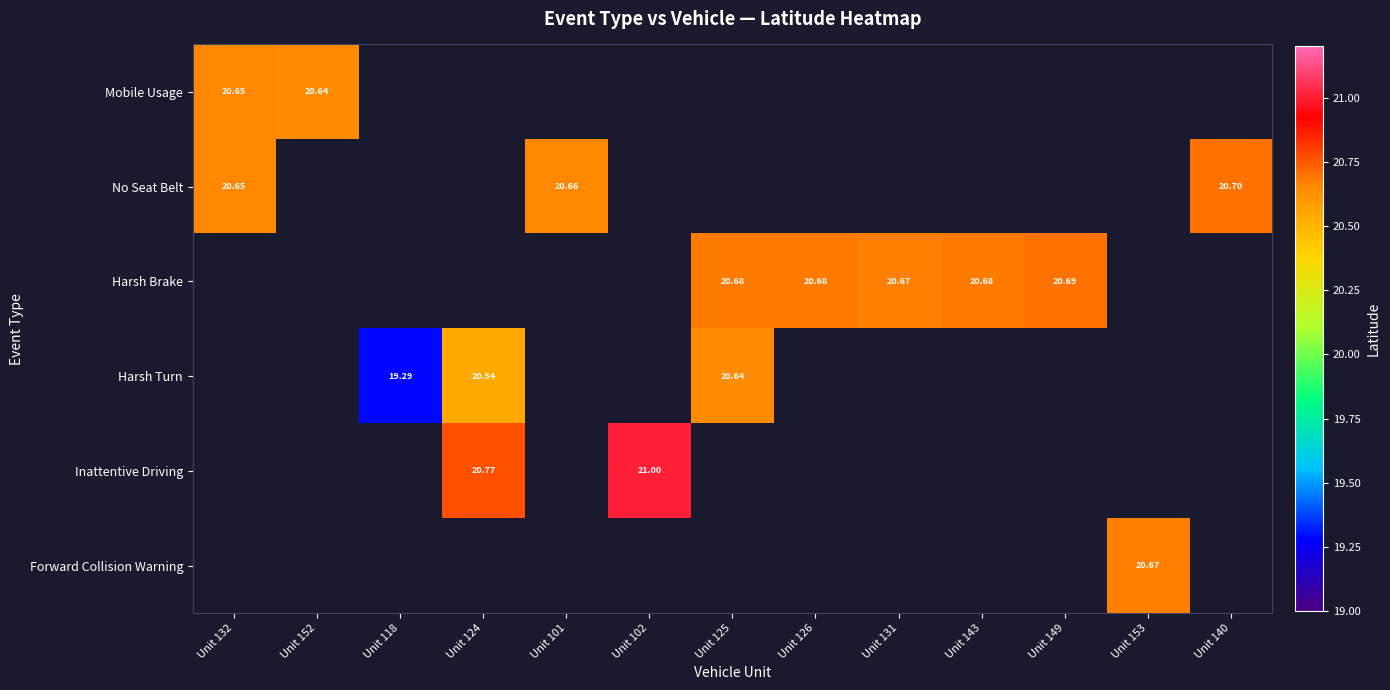

Is the value of No Seat Belt at Unit 101 greater than the value of Mobile Usage at Unit 101?

No